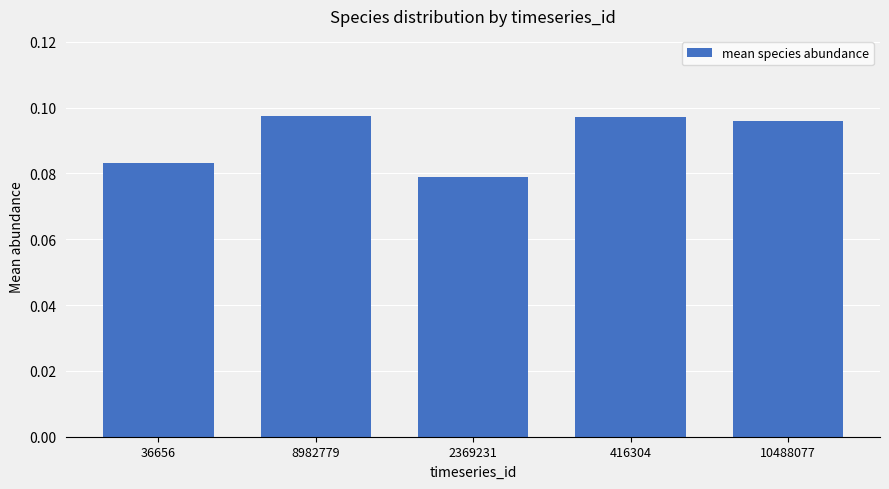

Is it true that the value at 416304 is 0.0?

False